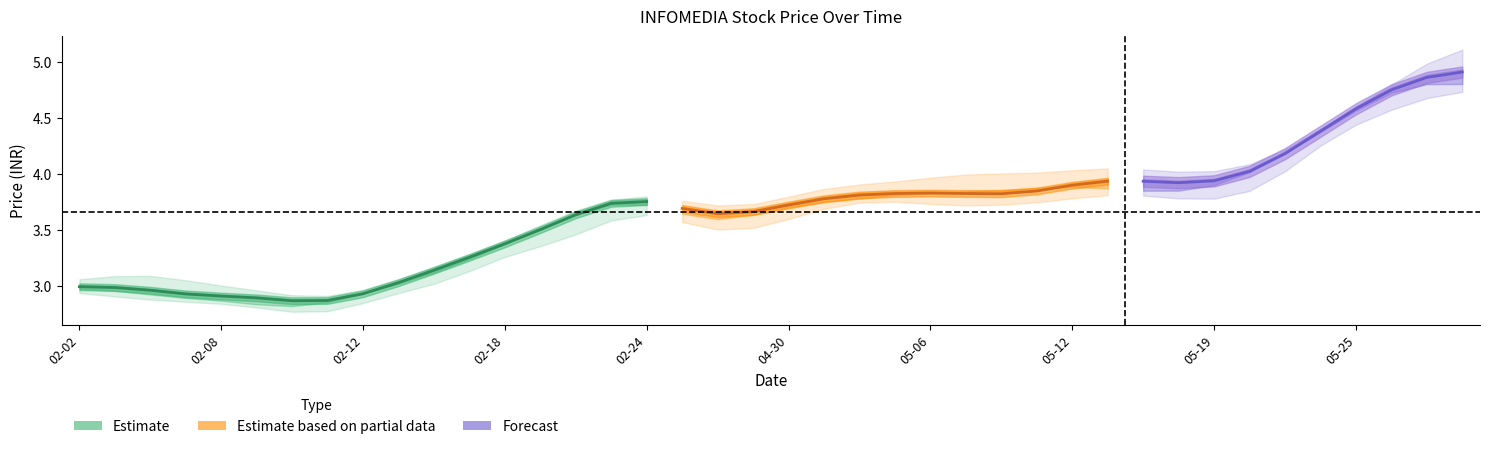

How many data points in VWAP are above 3?

32